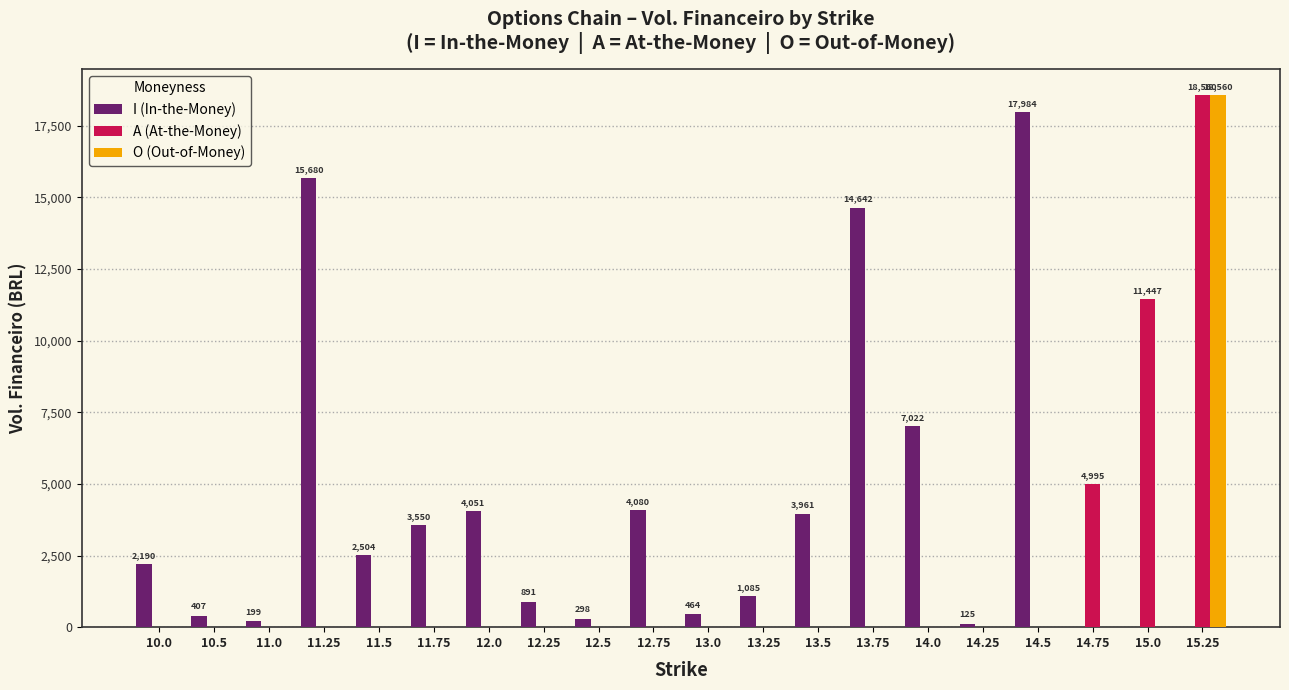

How many groups of bars are there?

20